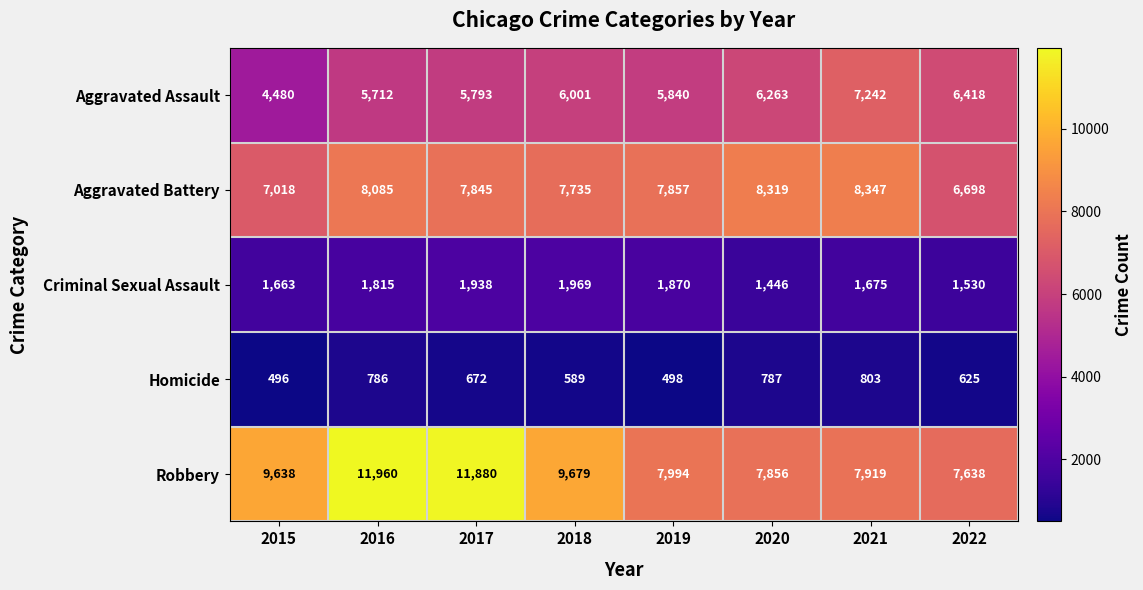

List the labels in order of Aggravated Assault value, largest first.

2021, 2022, 2020, 2018, 2019, 2017, 2016, 2015